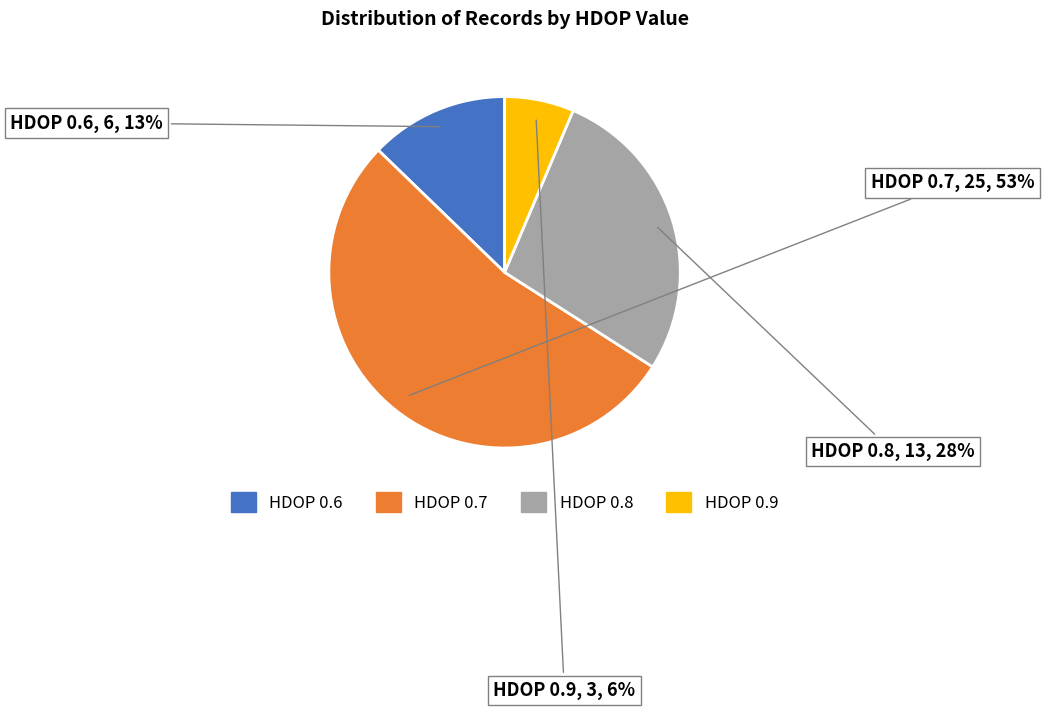

Which has a higher value, HDOP 0.9 or HDOP 0.6?

HDOP 0.6